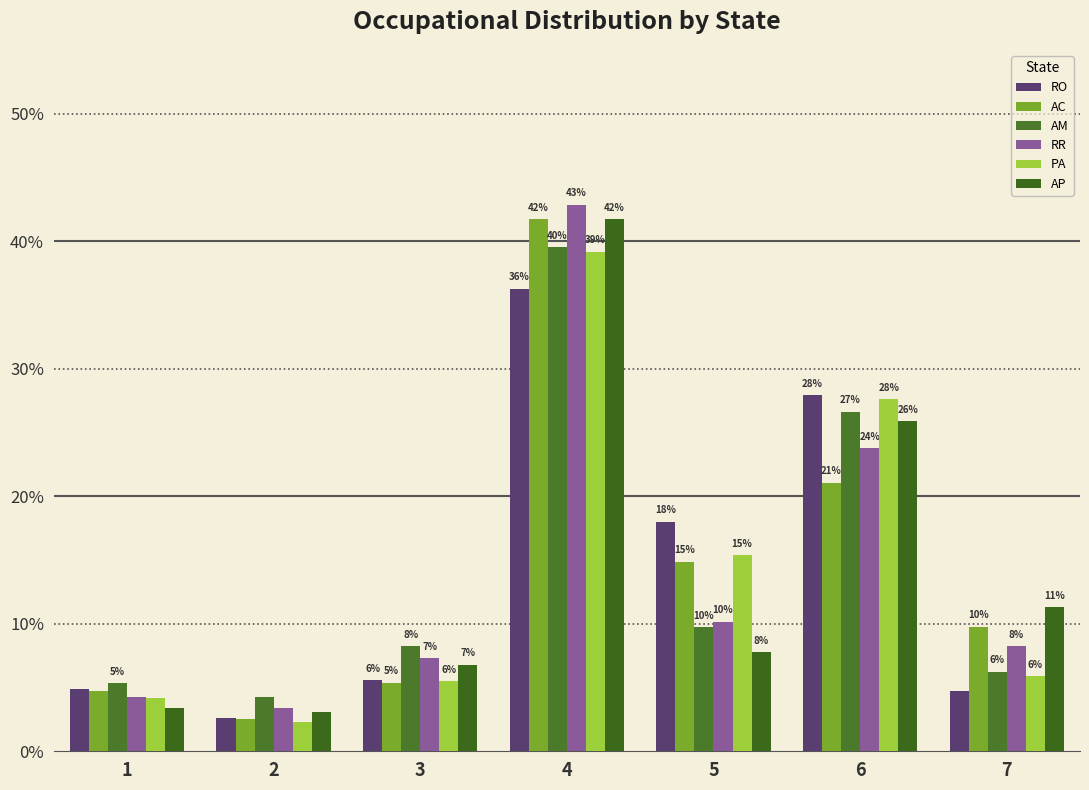

What are all the series names shown in the legend?

RO, AC, AM, RR, PA, AP